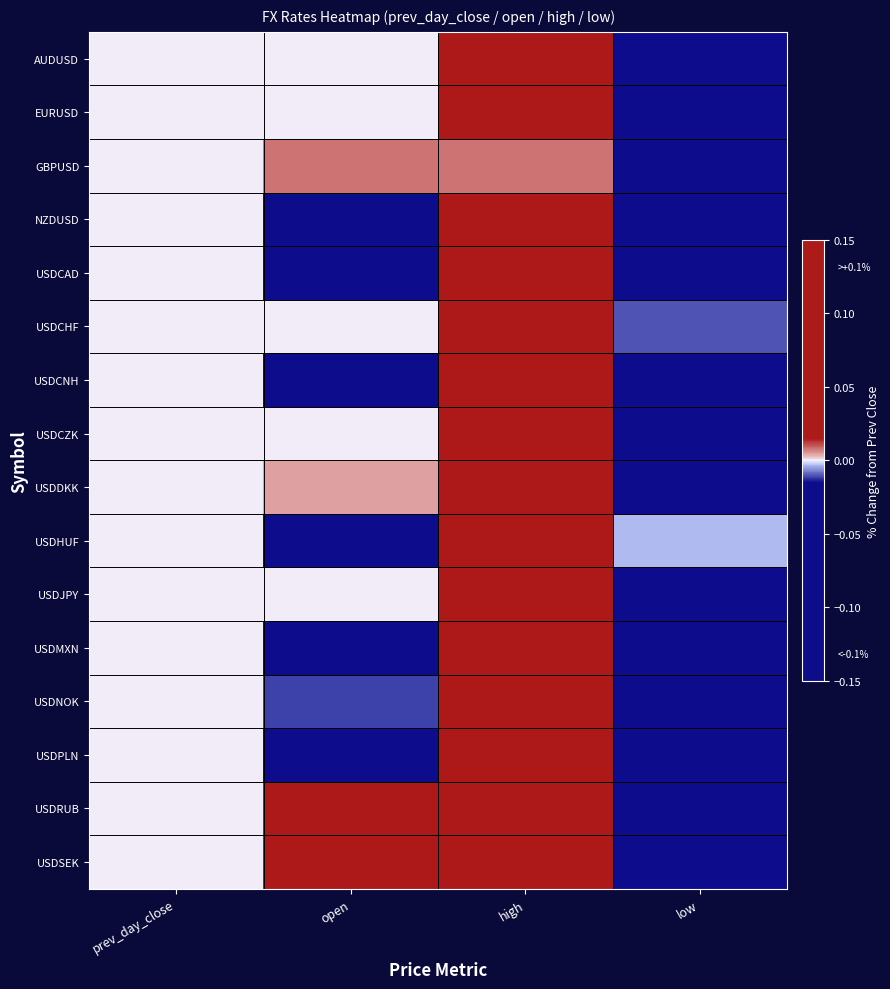

Reading left to right, transcribe all the data shown in this chart.

AUDUSD: prev_day_close=0.0	open=0.0	high=0.1	low=-0.1
EURUSD: prev_day_close=0.0	open=0.0	high=0.1	low=-0.1
GBPUSD: prev_day_close=0.0	open=0.0	high=0.0	low=-0.1
NZDUSD: prev_day_close=0.0	open=-0.0	high=0.1	low=-0.1
USDCAD: prev_day_close=0.0	open=-0.0	high=0.0	low=-0.1
USDCHF: prev_day_close=0.0	open=0.0	high=0.1	low=-0.0
USDCNH: prev_day_close=0.0	open=-0.0	high=0.2	low=-0.1
USDCZK: prev_day_close=0.0	open=0.0	high=0.1	low=-0.0
USDDKK: prev_day_close=0.0	open=0.0	high=0.1	low=-0.0
USDHUF: prev_day_close=0.0	open=-0.0	high=0.1	low=-0.0
USDJPY: prev_day_close=0.0	open=0.0	high=0.1	low=-0.1
USDMXN: prev_day_close=0.0	open=-0.0	high=0.4	low=-0.1
USDNOK: prev_day_close=0.0	open=-0.0	high=0.2	low=-0.0
USDPLN: prev_day_close=0.0	open=-0.0	high=0.1	low=-0.0
USDRUB: prev_day_close=0.0	open=0.0	high=0.1	low=-0.3
USDSEK: prev_day_close=0.0	open=0.0	high=0.2	low=-0.0